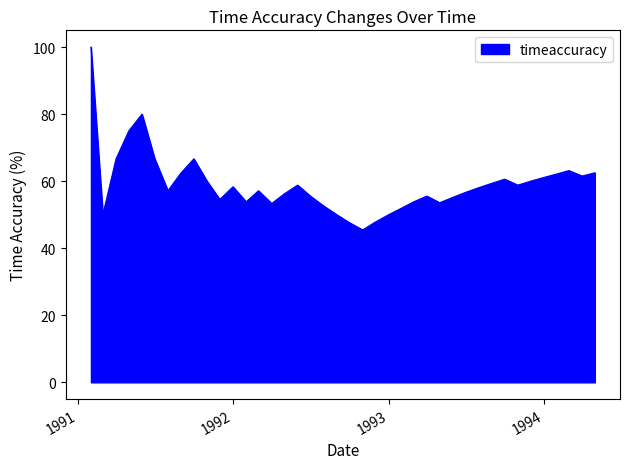

What is the greatest value displayed?

100.0